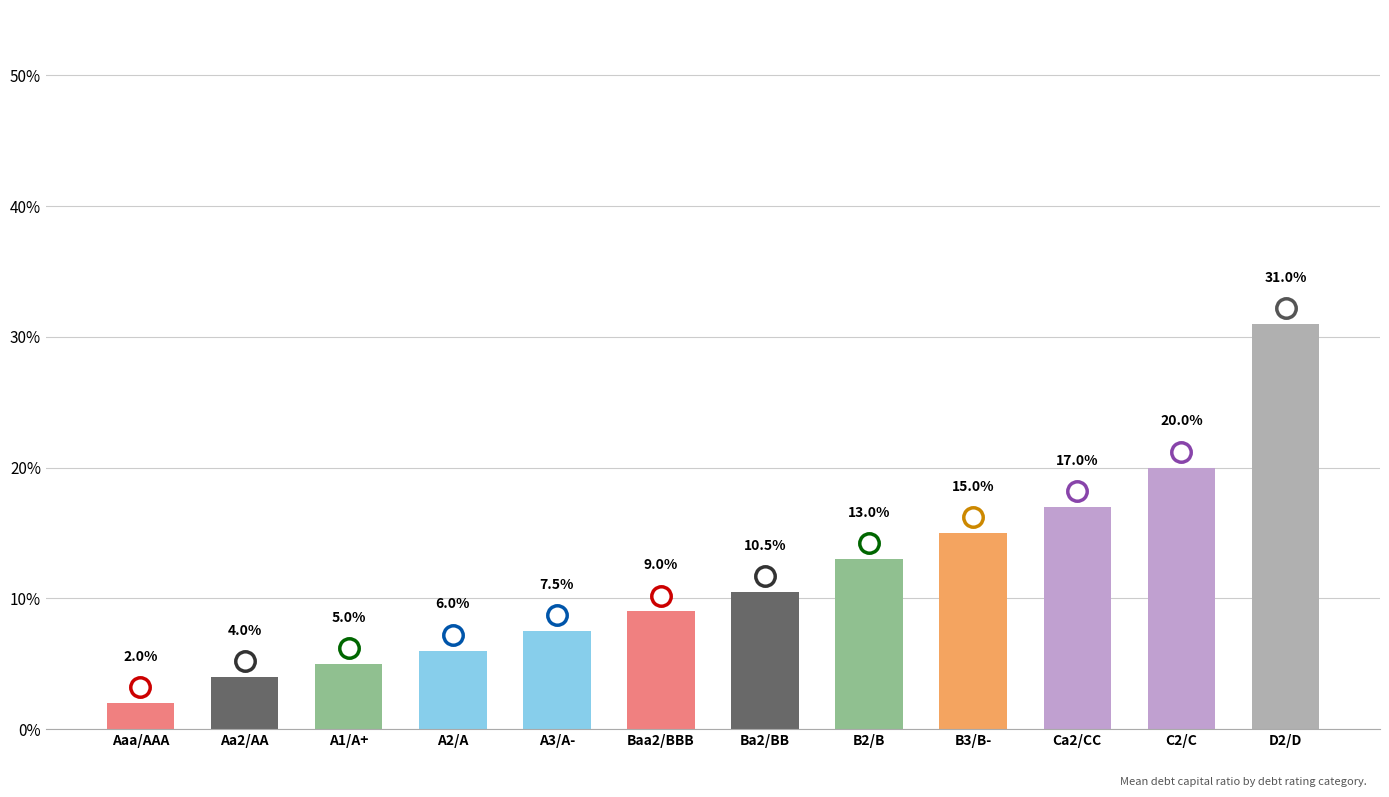

Reading left to right, what are all the values shown in this chart?

2.0	4.0	5.0	6.0	7.5	9.0	10.5	13.0	15.0	17.0	20.0	31.0